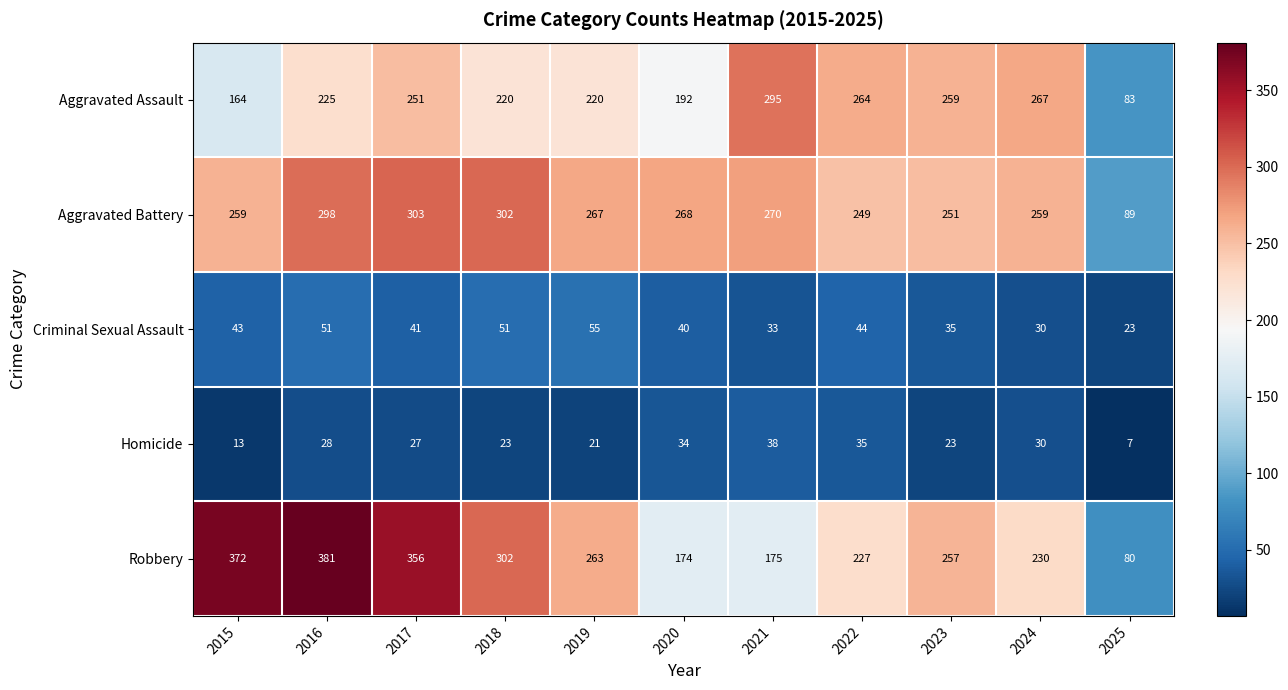

What is the sum of all Aggravated Battery values?

2815